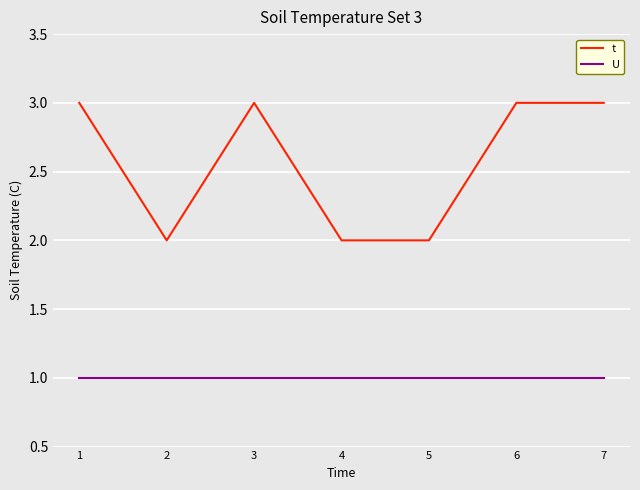

What is the maximum value shown in the chart?

3